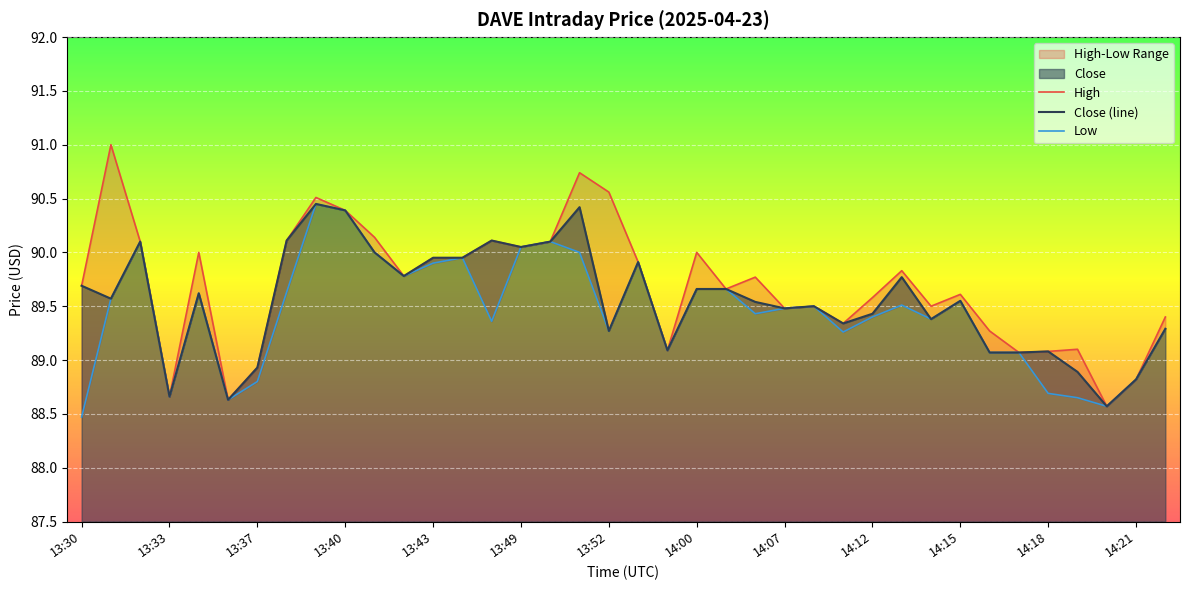

At how many categories does at least one series exceed 88?

38